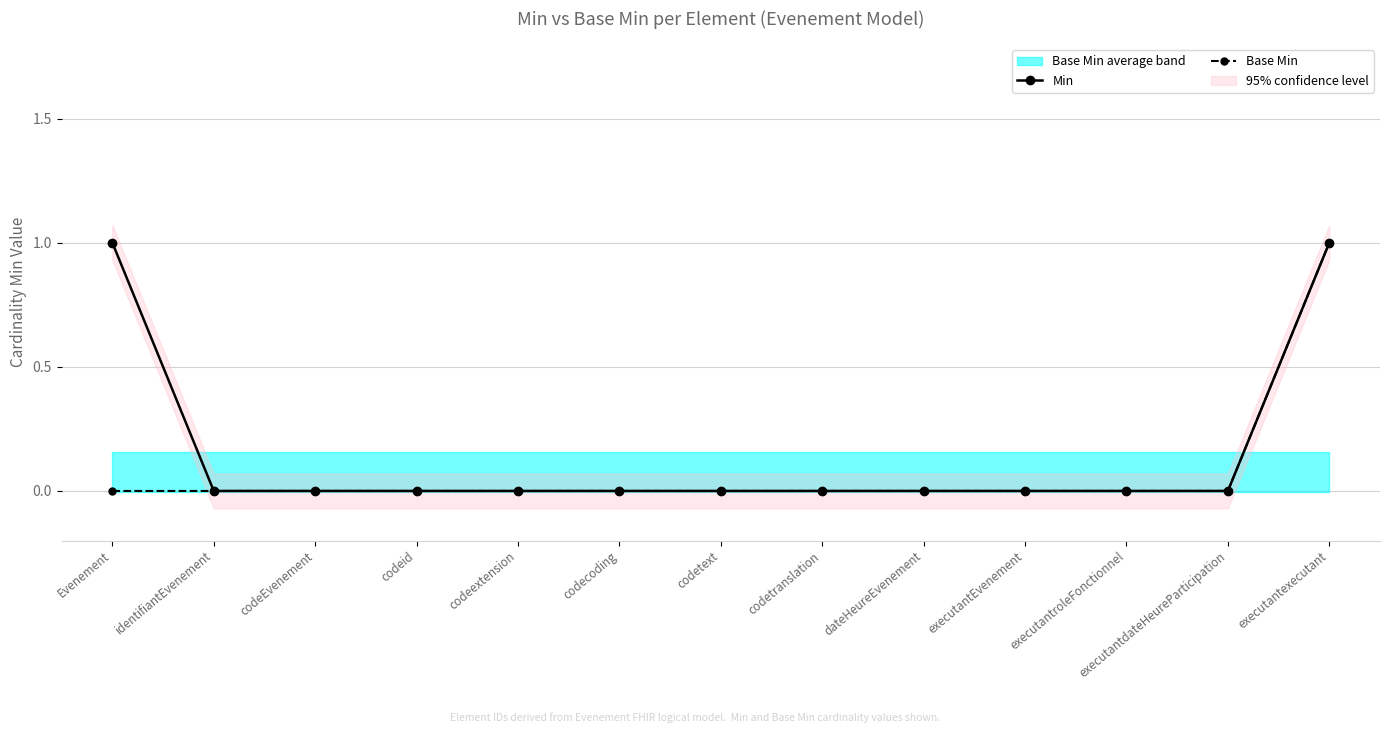

Reading left to right, what are all the values shown in this chart?

Min: 1	0	0	0	0	0	0	0	0	0	0	0	1
Base Min: 0	0	0	0	0	0	0	0	0	0	0	0	1